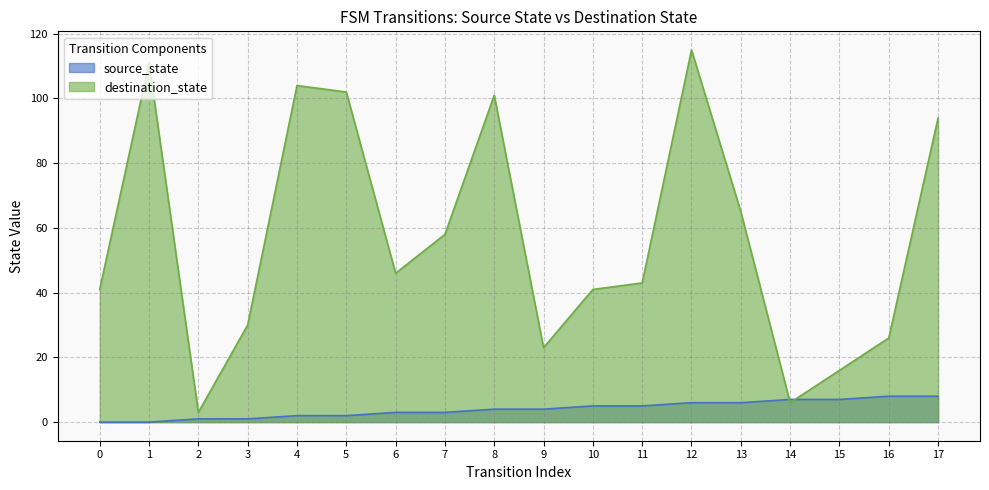

Which series has the widest spread of values?

destination_state